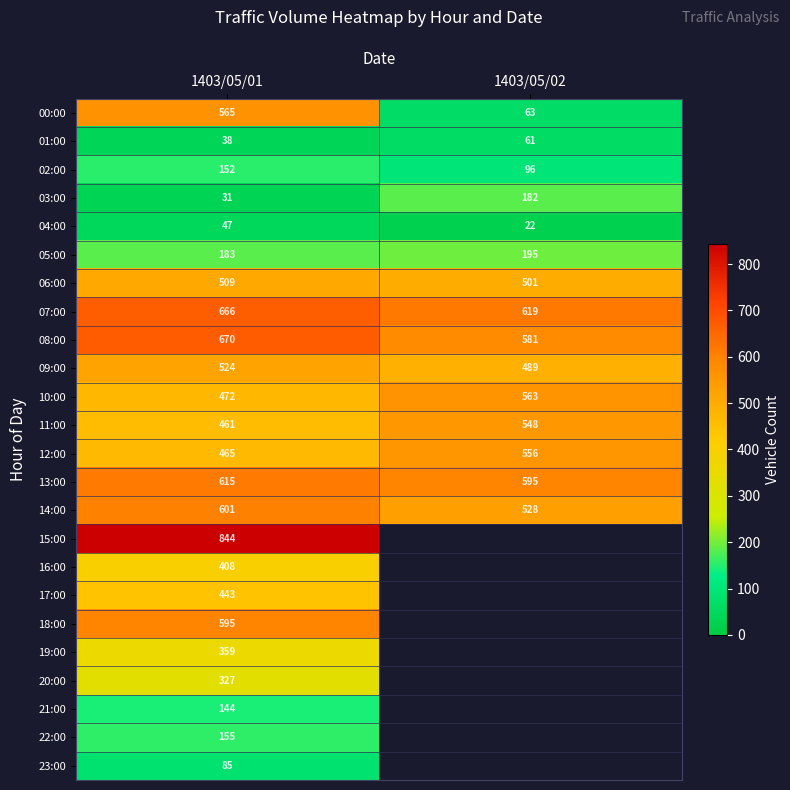

The 06:00 series shows 501 at 1403/05/02. True or false?

True